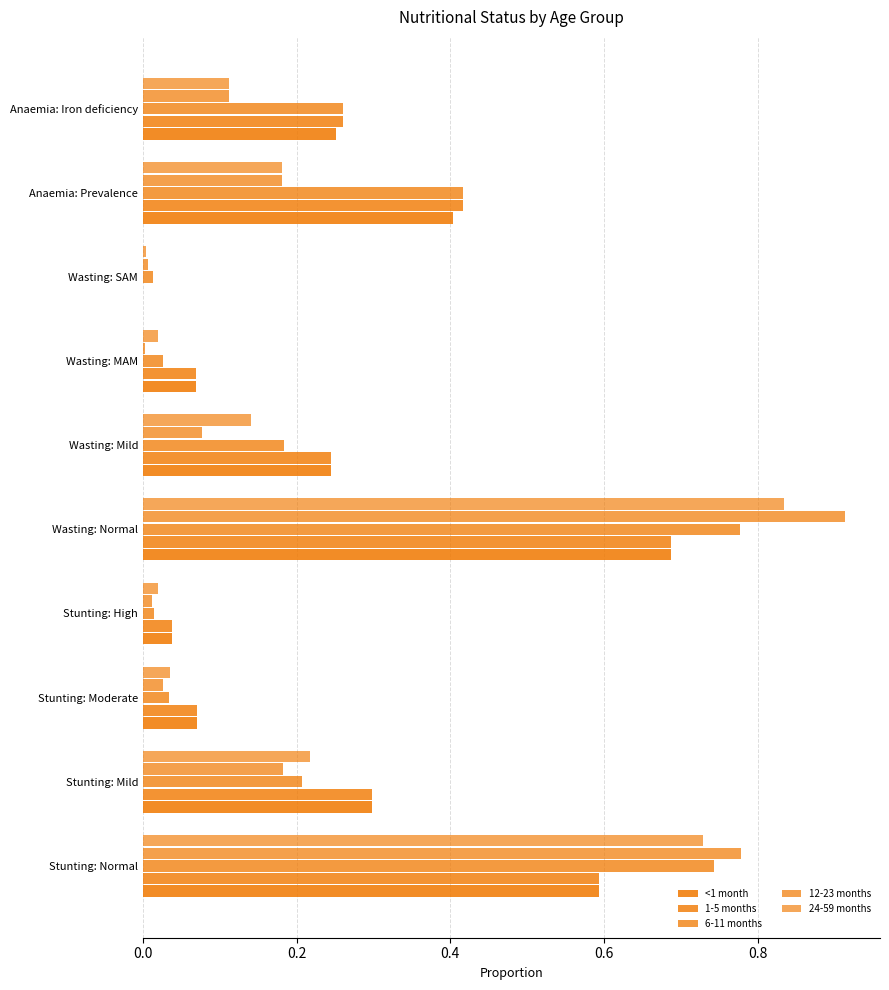

Which series has the largest range (max minus min)?

12-23 months